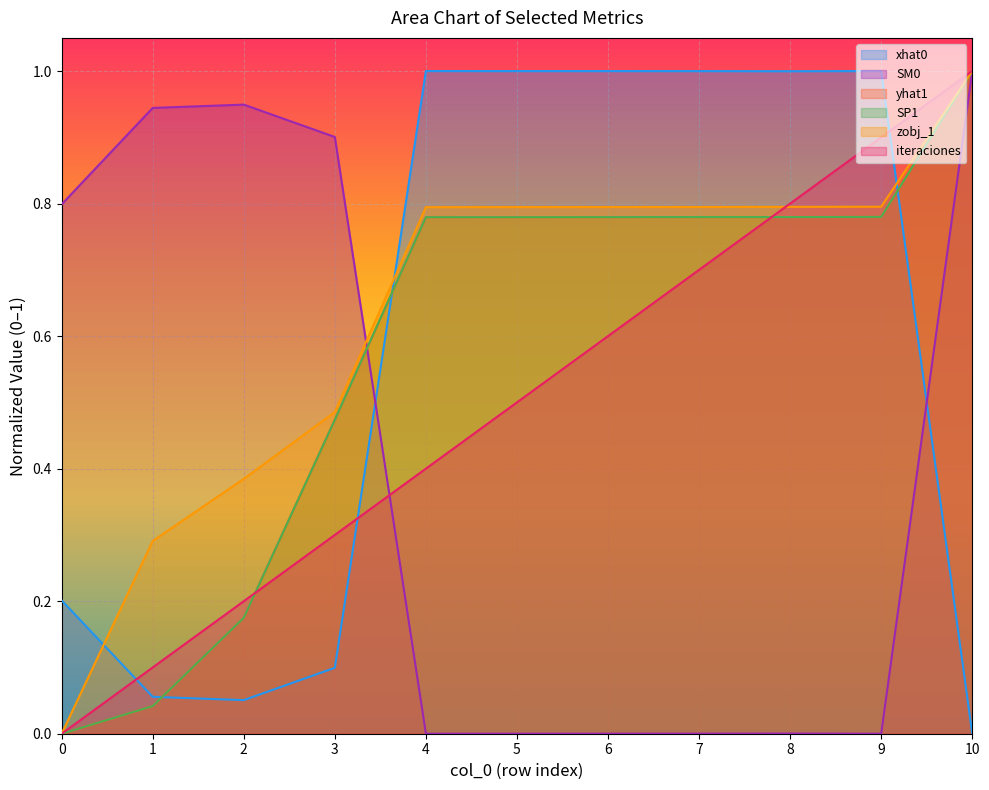

Rank the series at 1 from lowest to highest value.

SP1, yhat1, xhat0, iteraciones, zobj_1, SM0